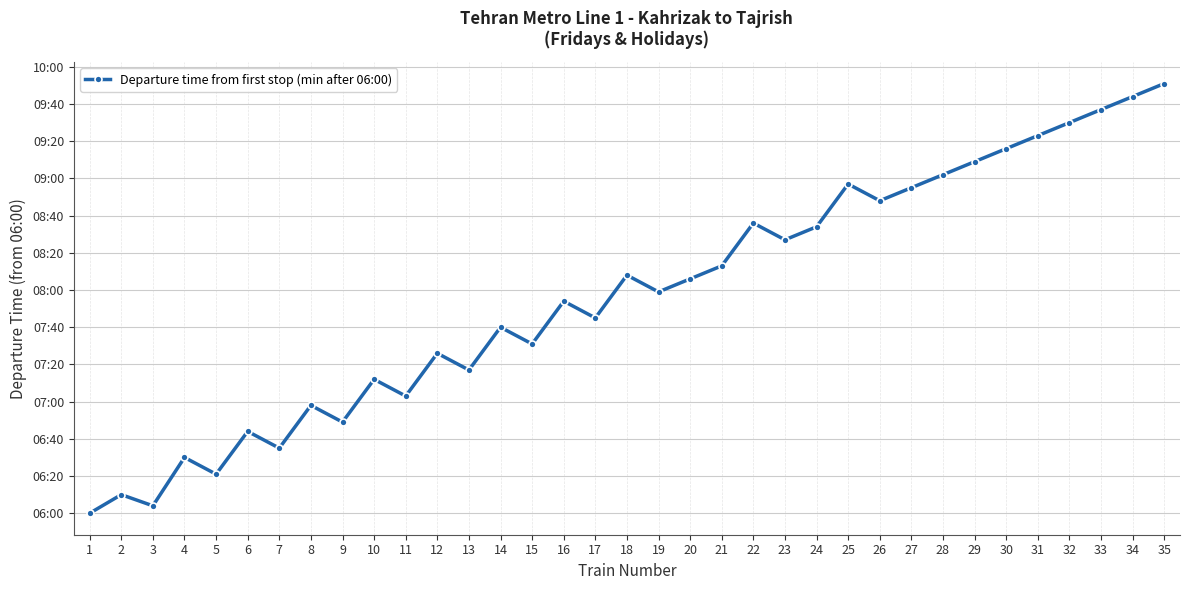

What is the value of the 10th point from the left?

72